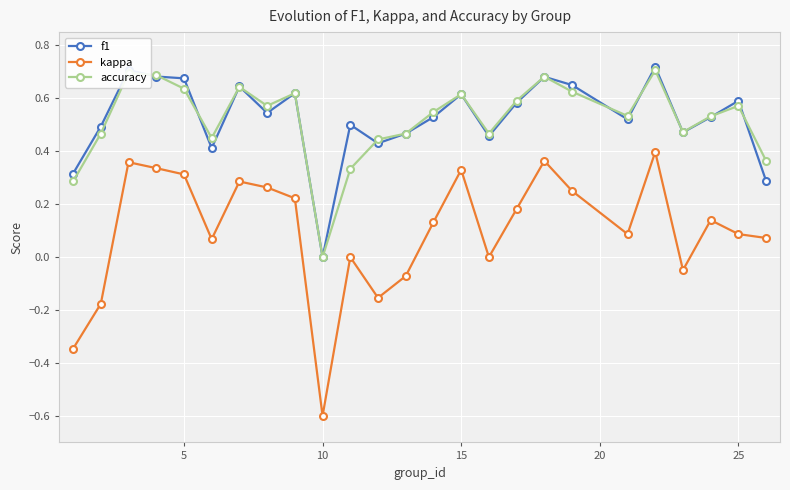

True or false: kappa and accuracy intersect in this chart.

False